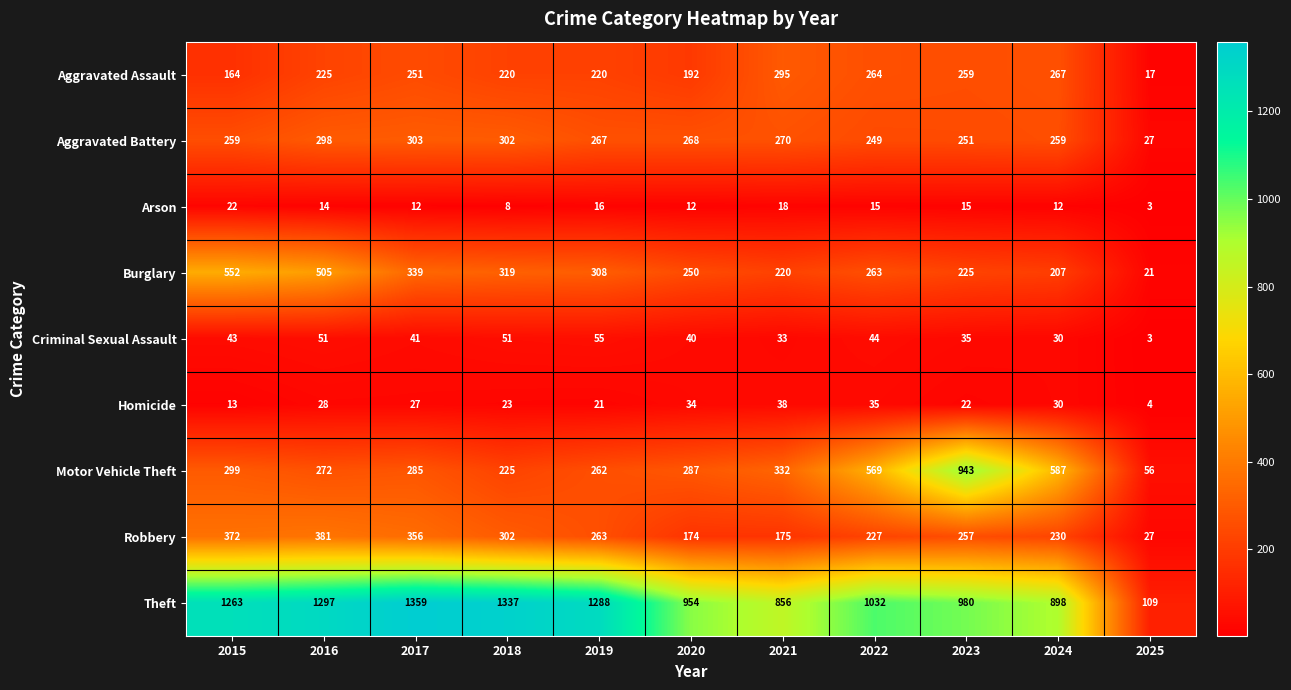

How many data points does each series have?

11